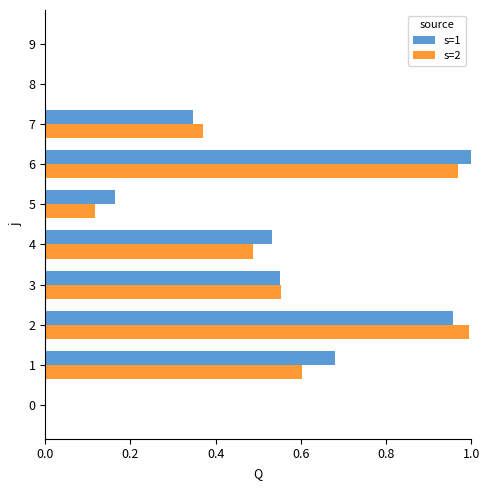

What are all the series names shown in the legend?

s=1, s=2